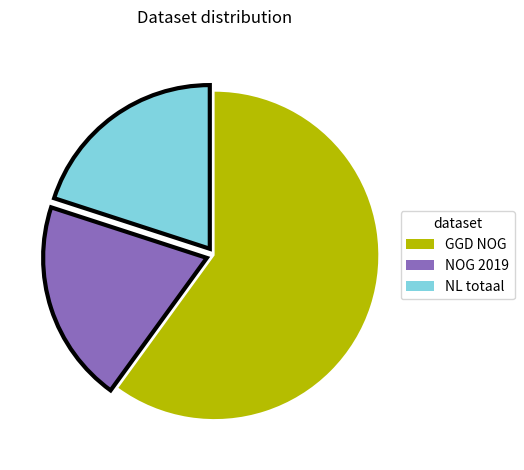

How many segments does this pie chart have?

3